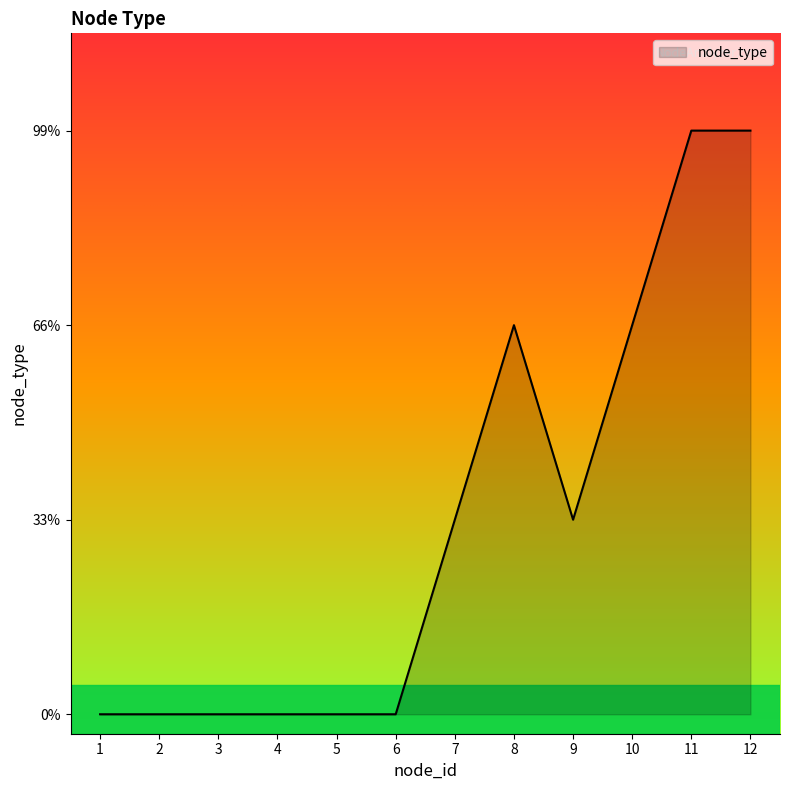

Reading left to right, what are all the values shown in this chart?

0	0	0	0	0	0	1	2	1	2	3	3